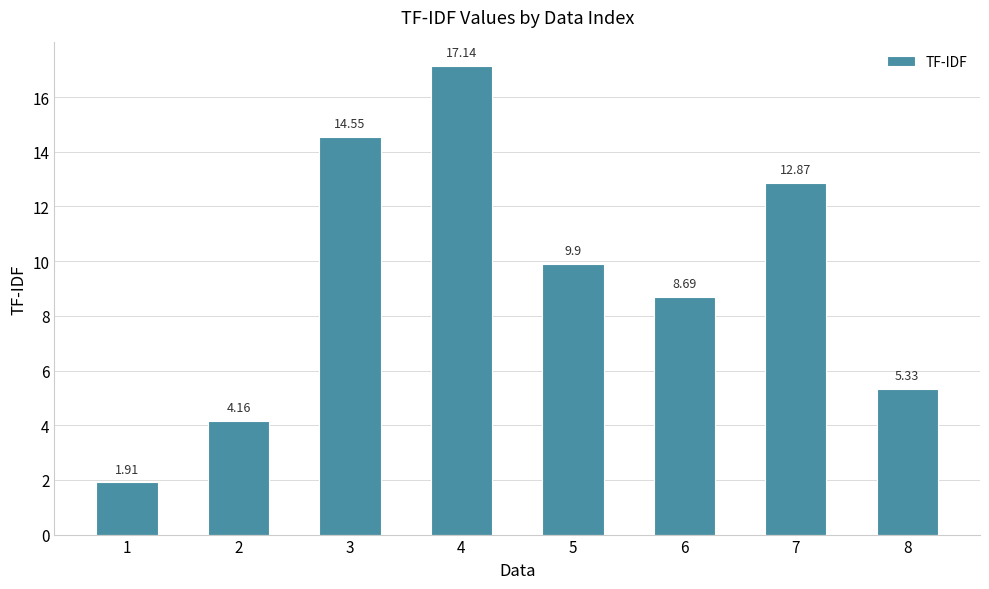

What is the ratio of the value at 6 to the value at 3?

0.6